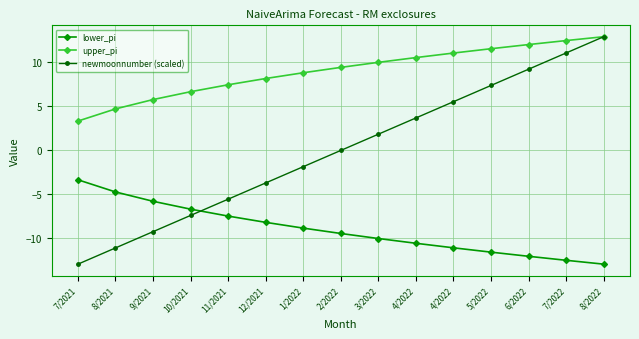

List the series in order of their overall mean, highest first.

upper_pi, newmoonnumber (scaled), lower_pi